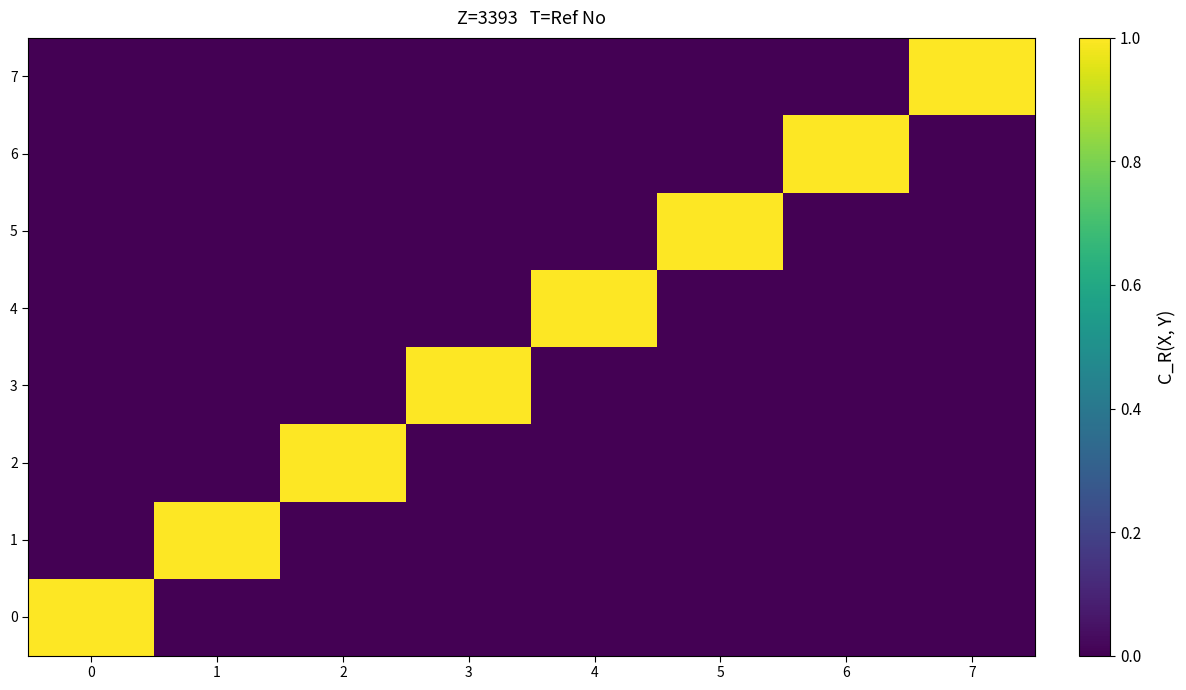

What is the total value across all series at 3?

1